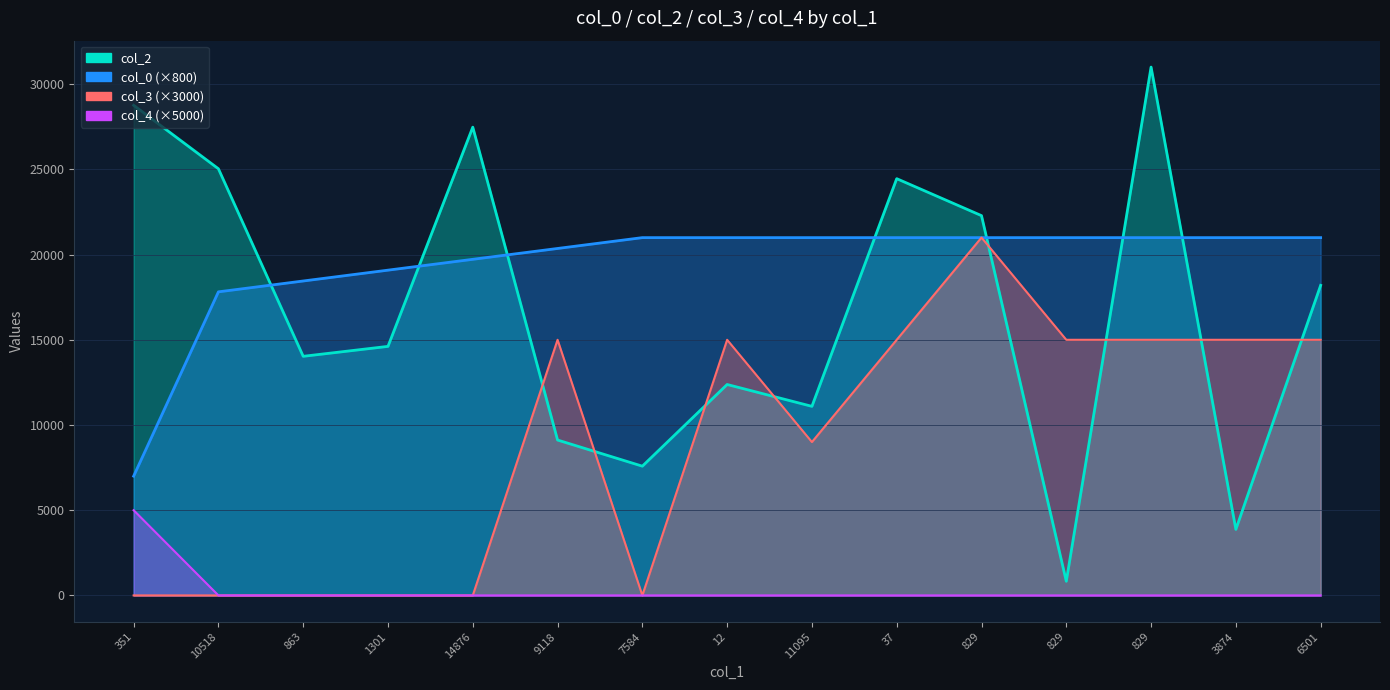

How many times do col_0 and col_3 cross each other?

2